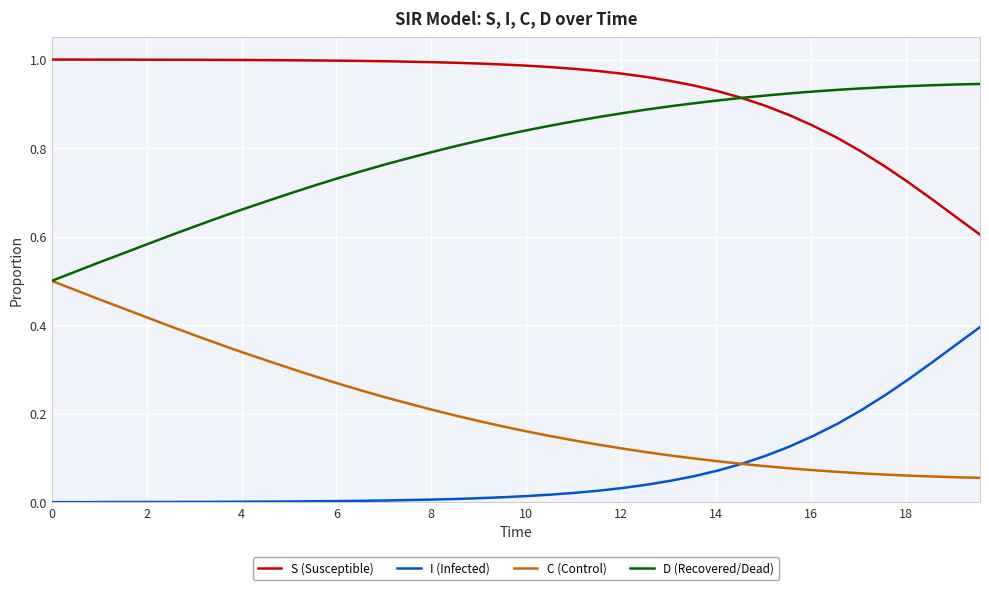

Which series has the largest total across all categories?

S (Susceptible)